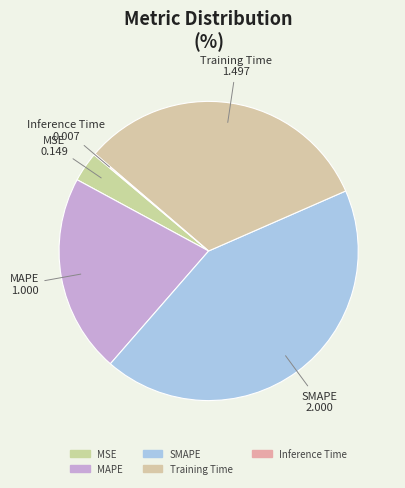

Is there a majority slice in this chart?

No